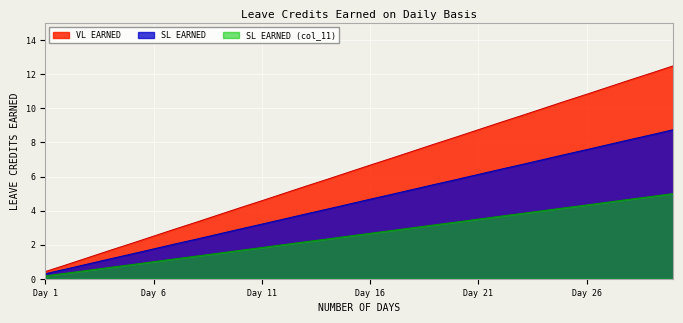

List the series in order of their peak value, highest first.

VL EARNED, SL EARNED, SL EARNED (col_11)